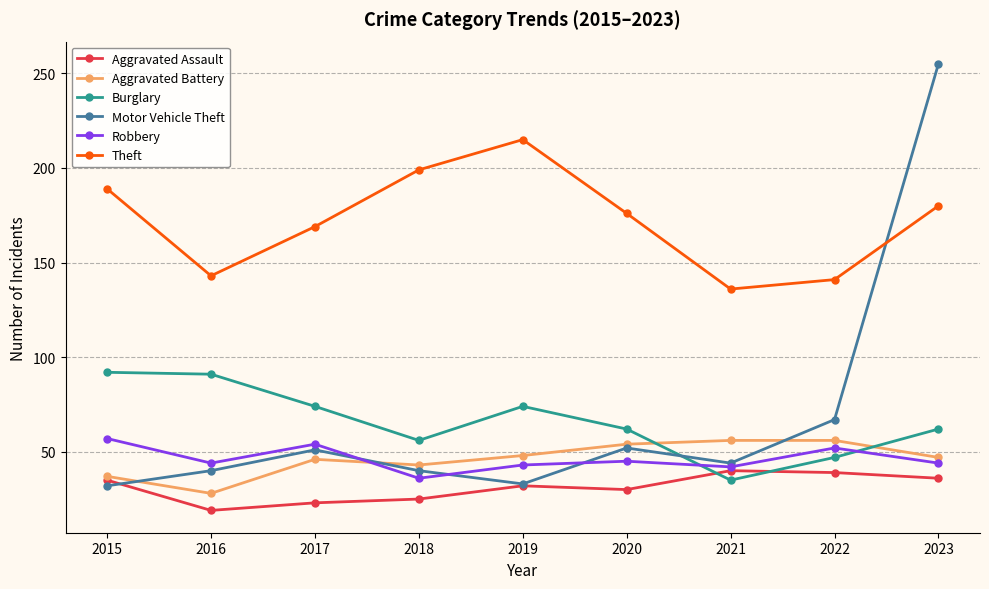

Which series has the largest range (max minus min)?

Motor Vehicle Theft